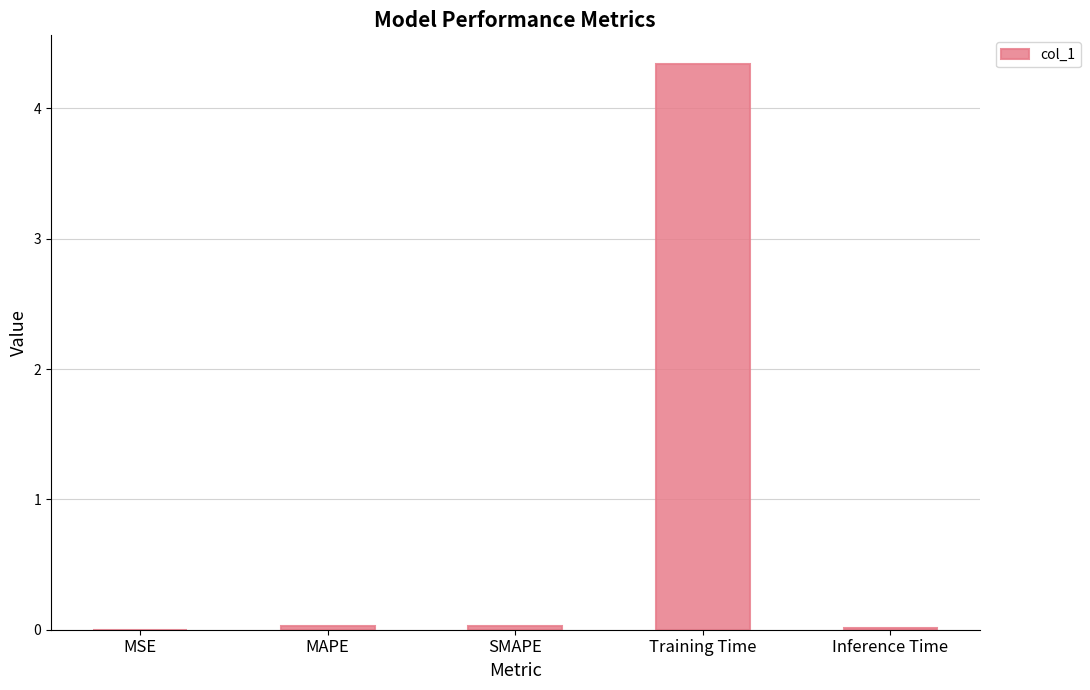

What is the maximum value shown in the chart?

4.3